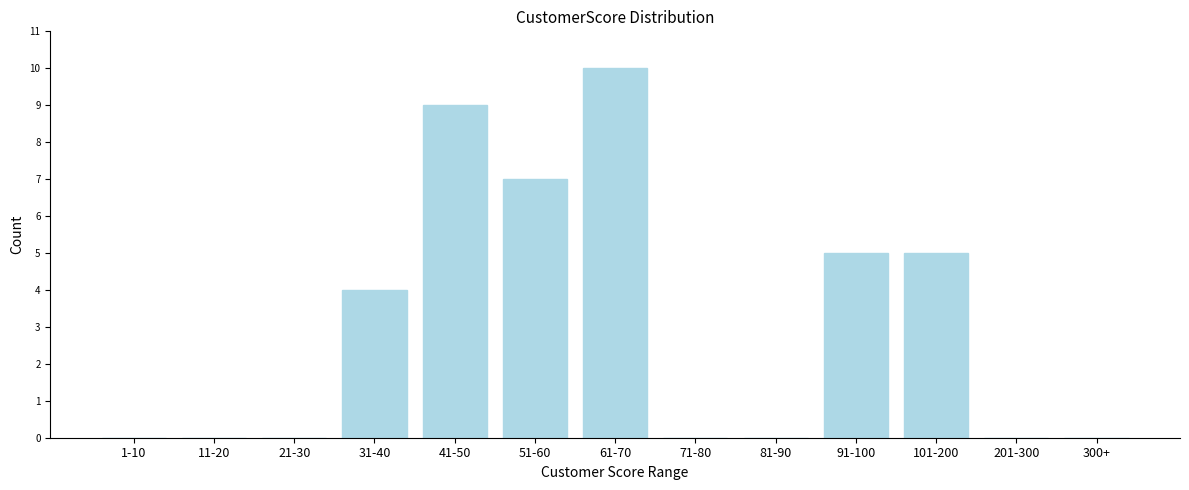

Reading right to left, list all the values displayed in this chart.

300+=0	201-300=0	101-200=5	91-100=5	81-90=0	71-80=0	61-70=10	51-60=7	41-50=9	31-40=4	21-30=0	11-20=0	1-10=0